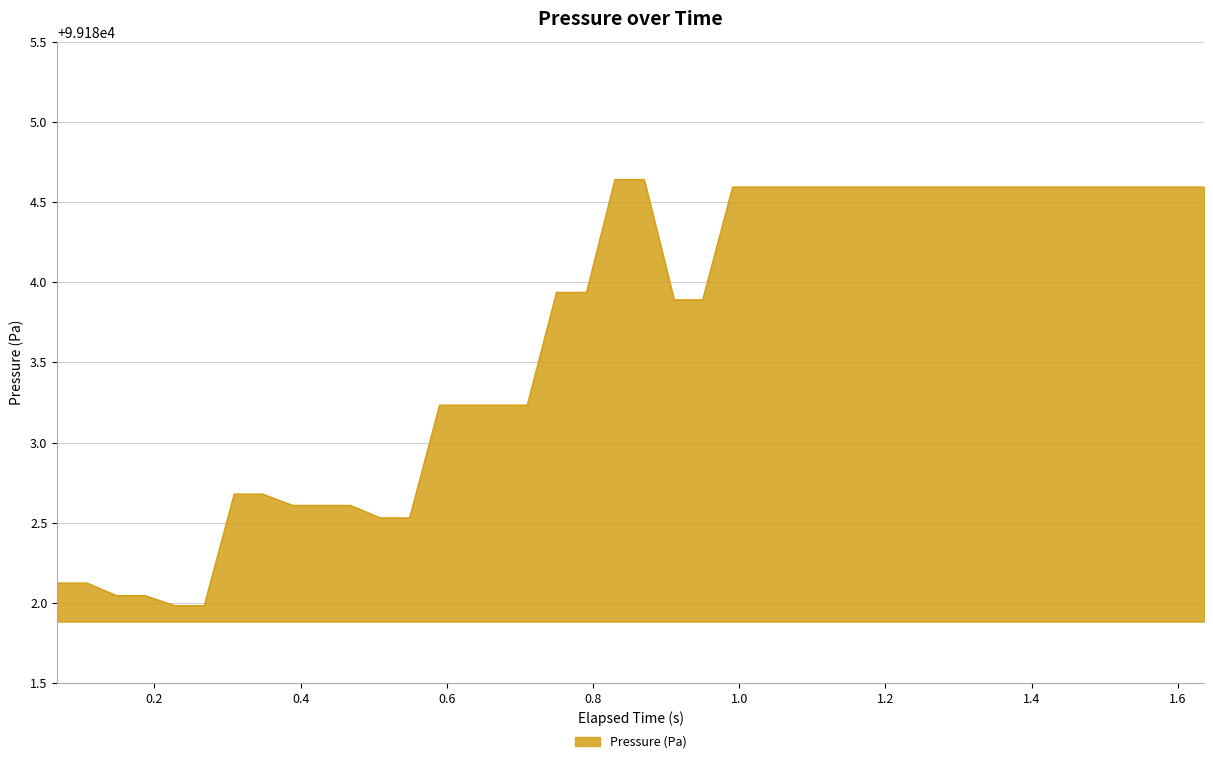

Does the chart have visible grid lines?

Yes